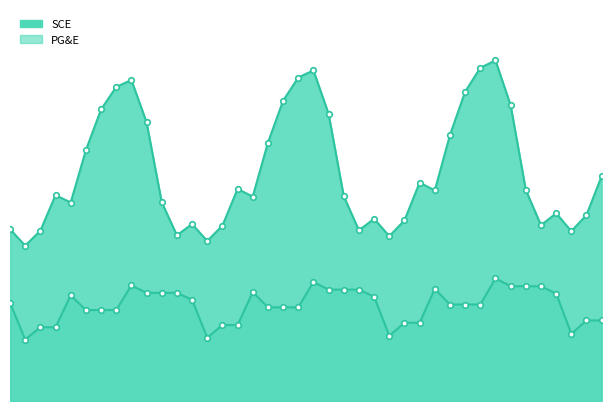

Does the chart have visible grid lines?

No